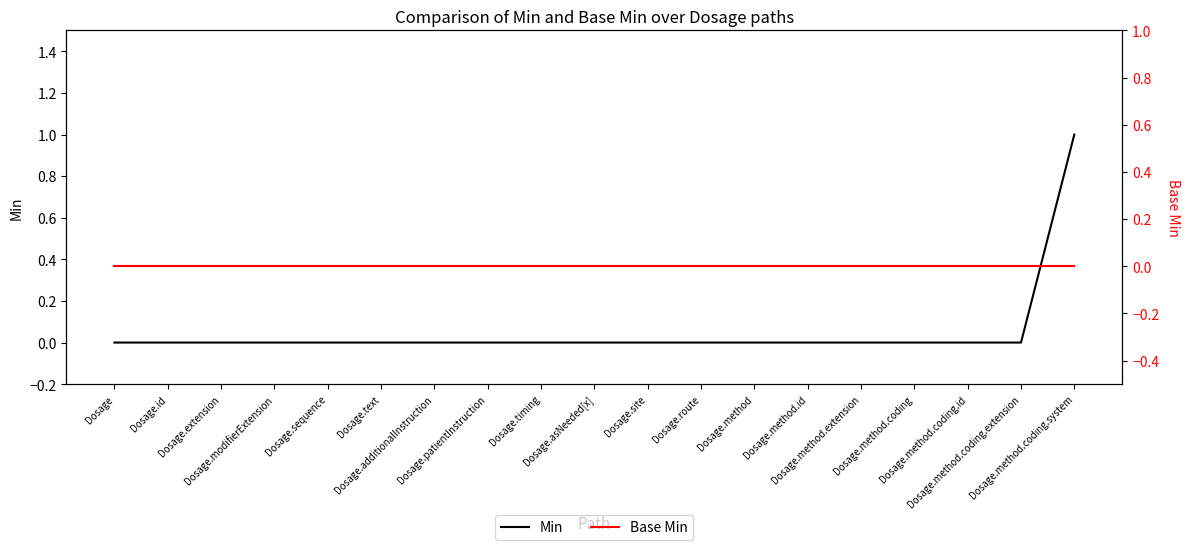

True or false: Min has a value of 0 at Dosage.method.coding.

True